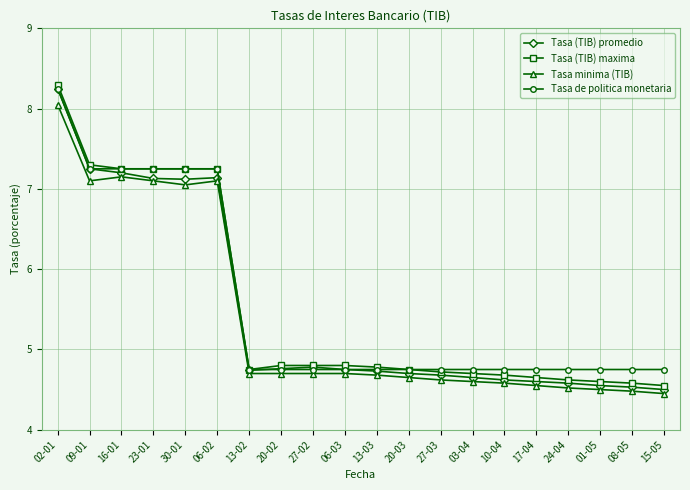

What are all the series names shown in the legend?

Tasa (TIB) promedio, Tasa (TIB) maxima, Tasa minima (TIB), Tasa de politica monetaria